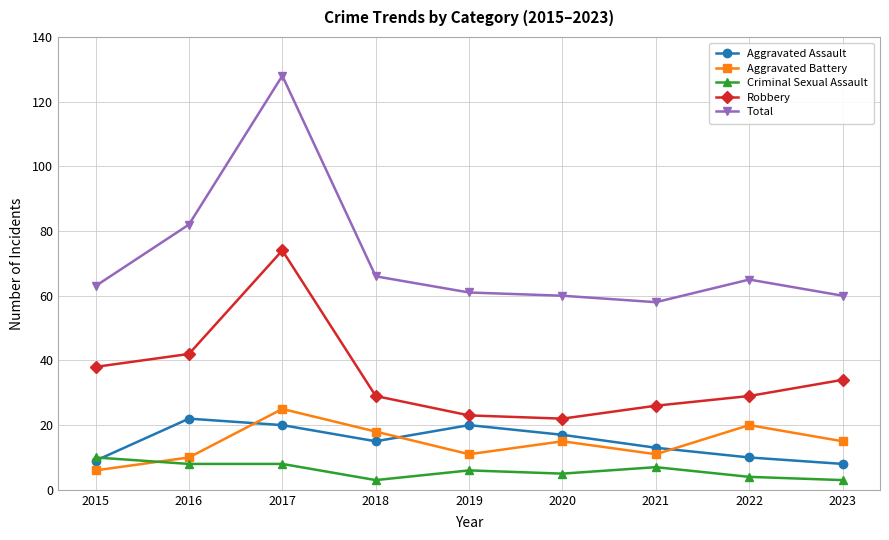

Which series has the largest total across all categories?

Total